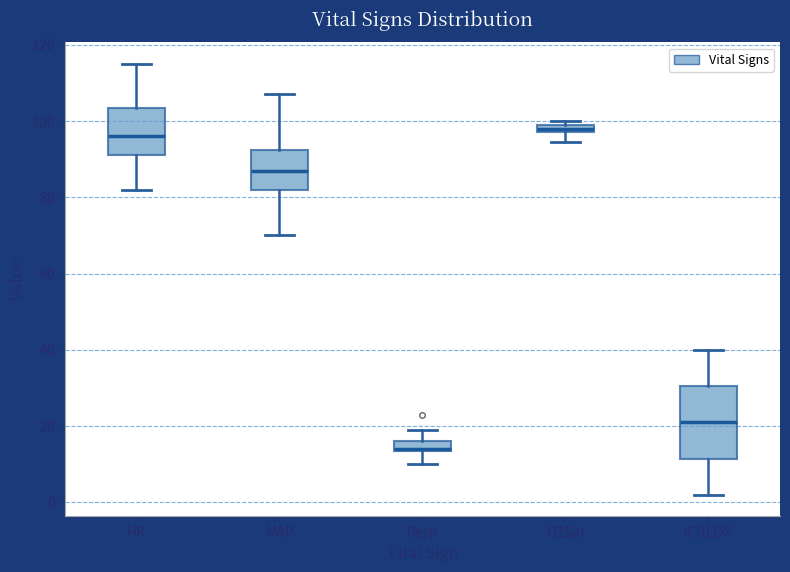

Which box has the highest median line?

O2Sat